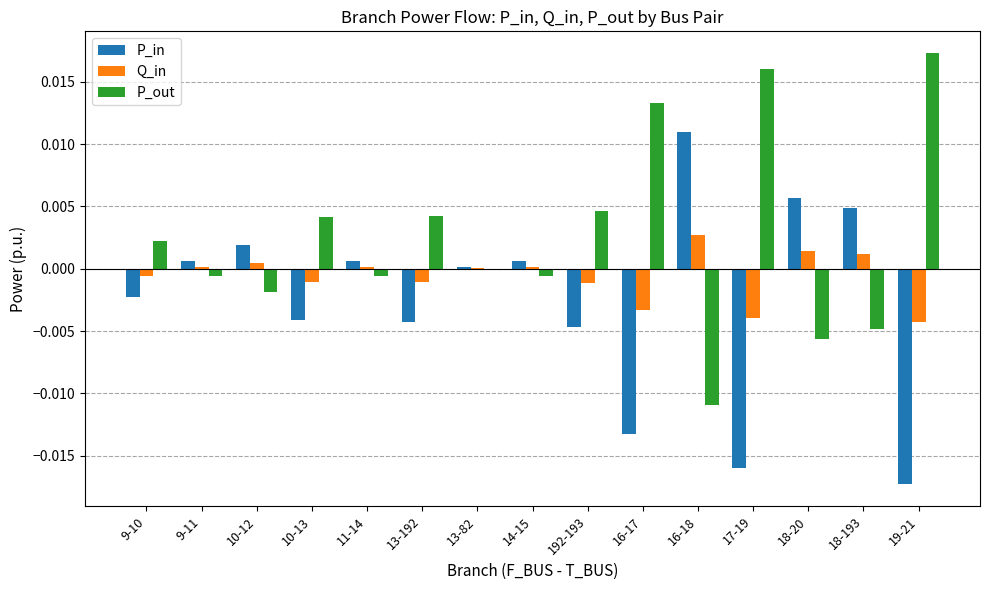

Which series has the largest total across all categories?

P_out